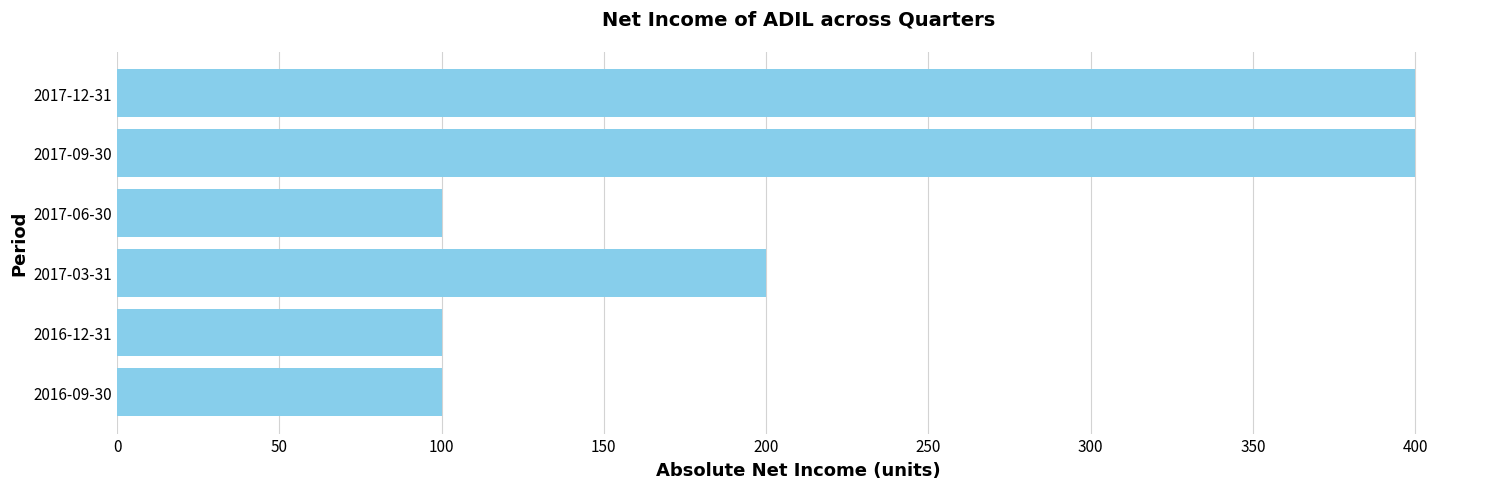

What is the maximum value shown in the chart?

400